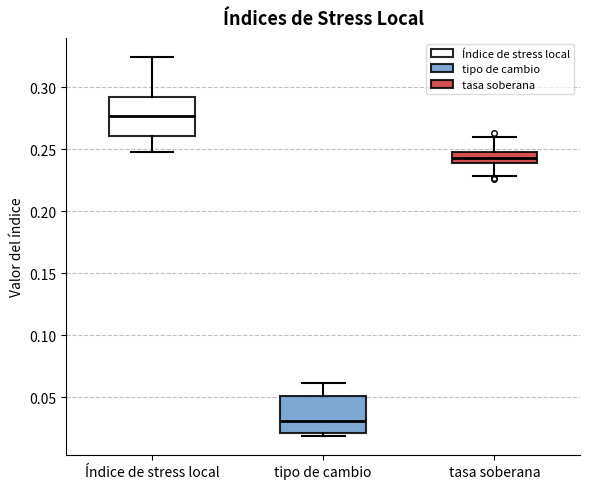

Reading left to right, read every box against the y-axis: the position of its median line, the range the box covers, and the ends of its whiskers. The values are not printed on the chart, so give them approximately, as read against the axis.

Índice de stress local: median 0.275, box 0.260 to 0.290, whiskers 0.250 to 0.325
tipo de cambio: median 0.030, box 0.020 to 0.050, whiskers 0.020 (just below the box's lower edge) to 0.060
tasa soberana: median 0.245, box 0.240 to 0.250, whiskers 0.230 to 0.260